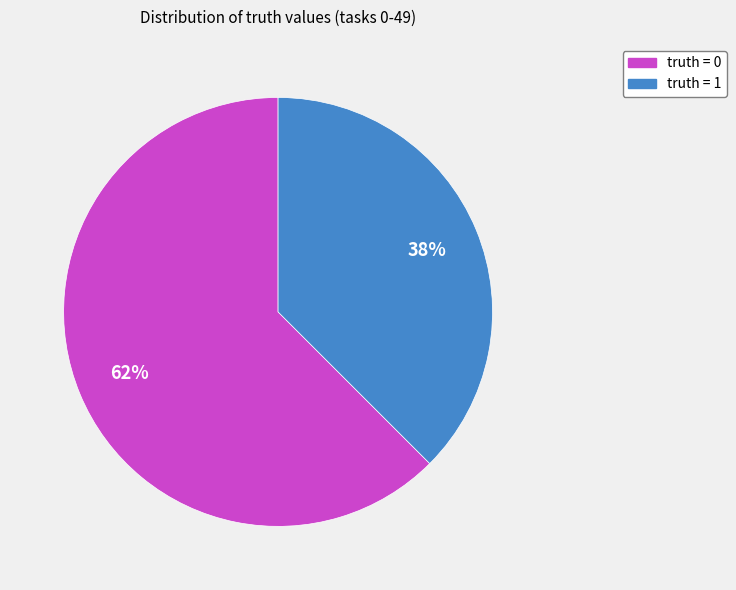

Does any single category account for the majority?

Yes